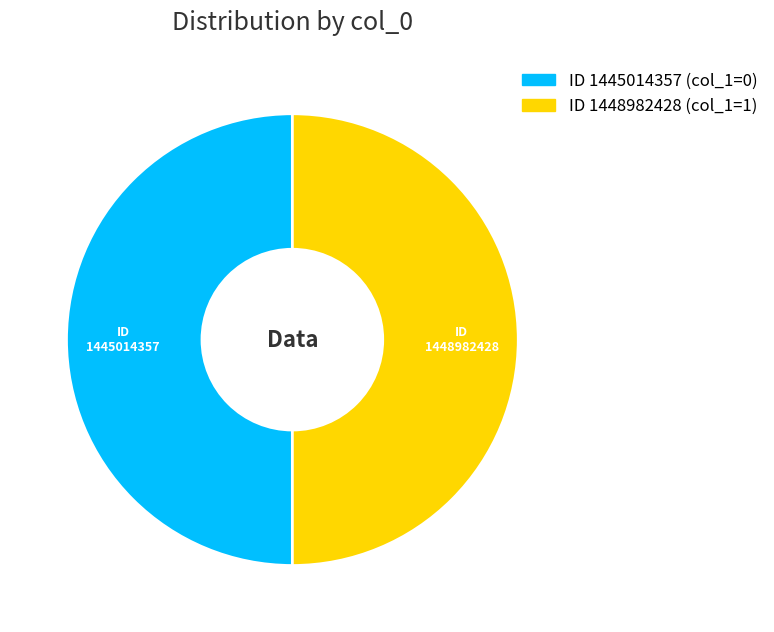

Is it true that ID 1448982428 (col_1=1) is 38% of the pie?

False